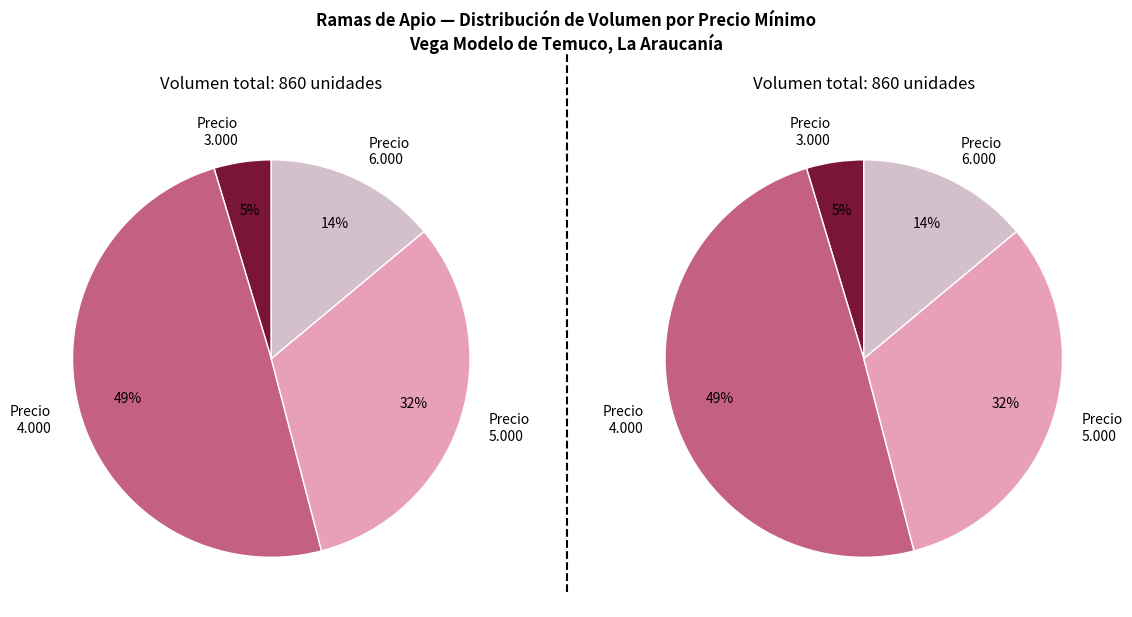

Is there a majority slice in this chart?

No